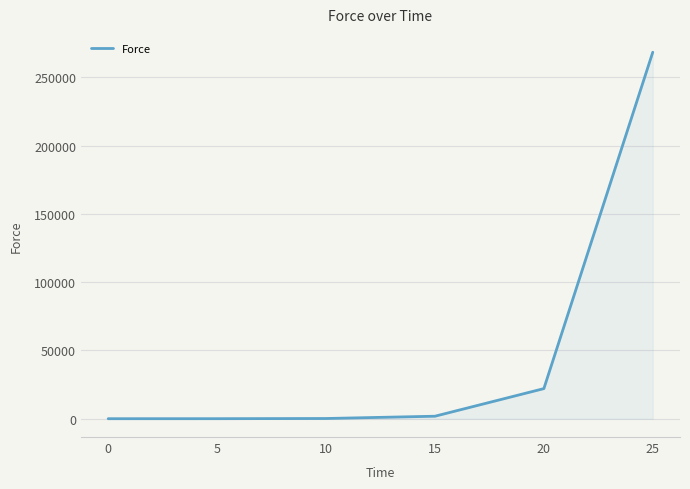

What is the maximum value shown in the chart?

268347.3